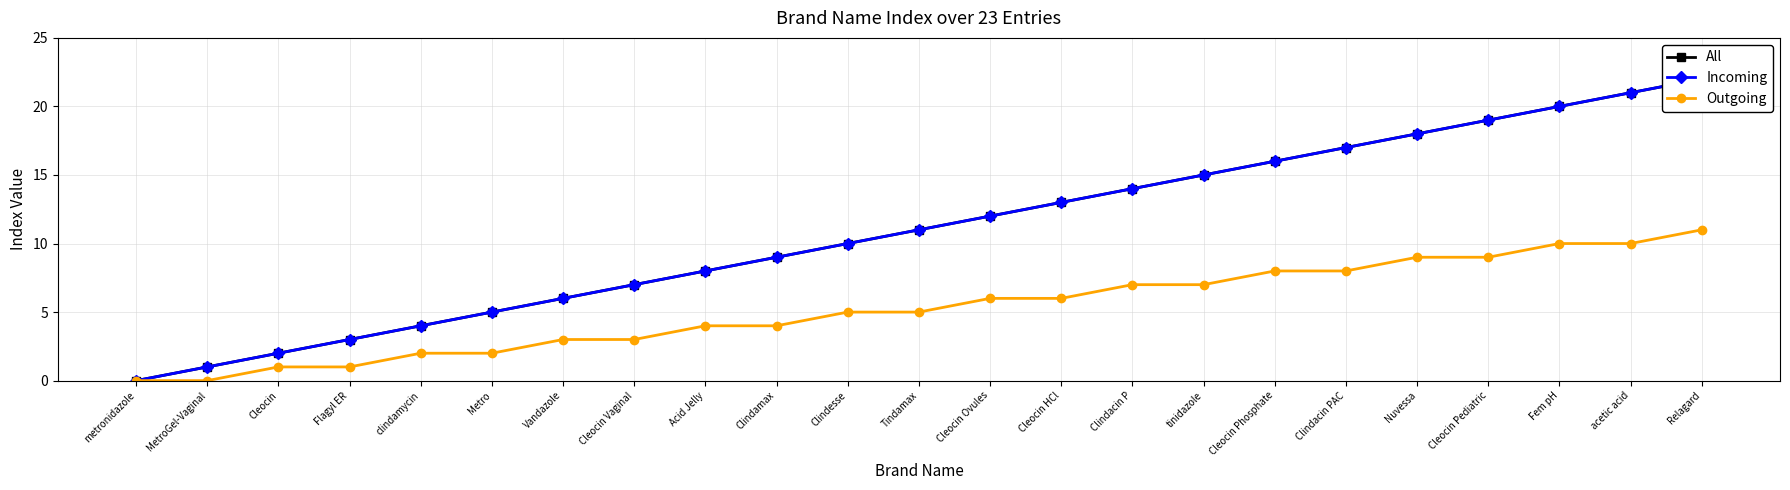

At which category does the chart reach its peak across all series?

Relagard